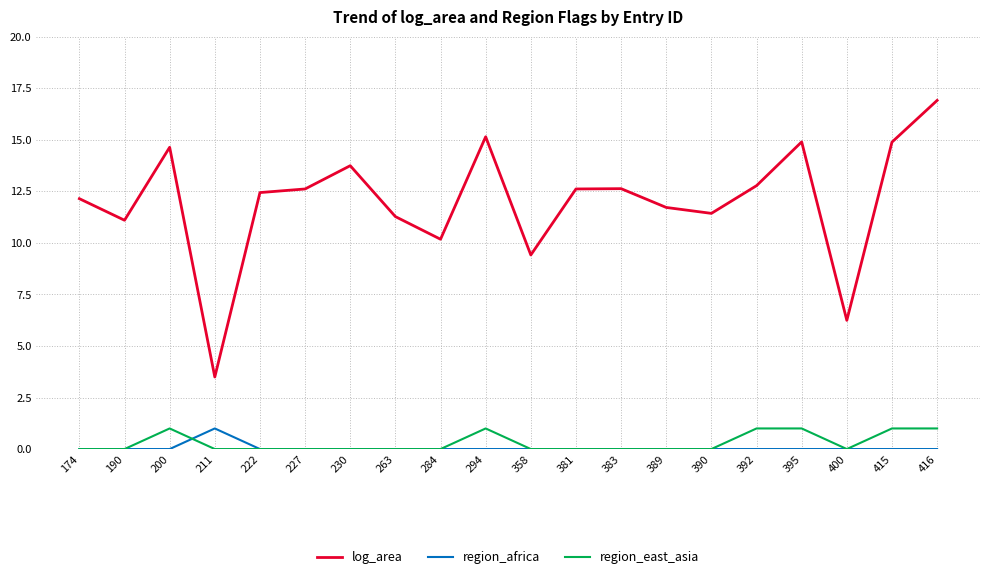

What is the maximum value for region_africa?

1.0